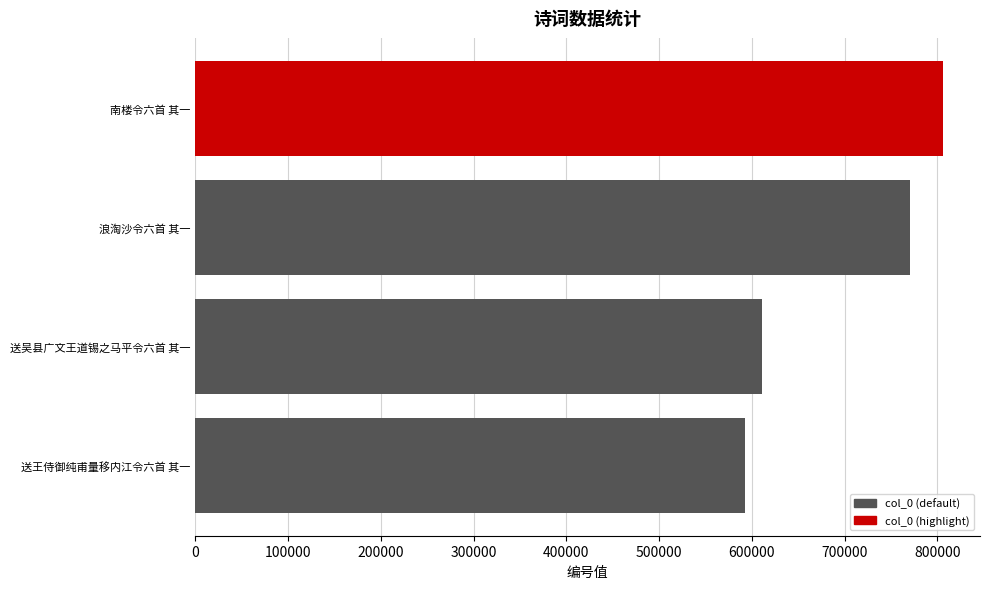

Count the number of data series in this chart.

1